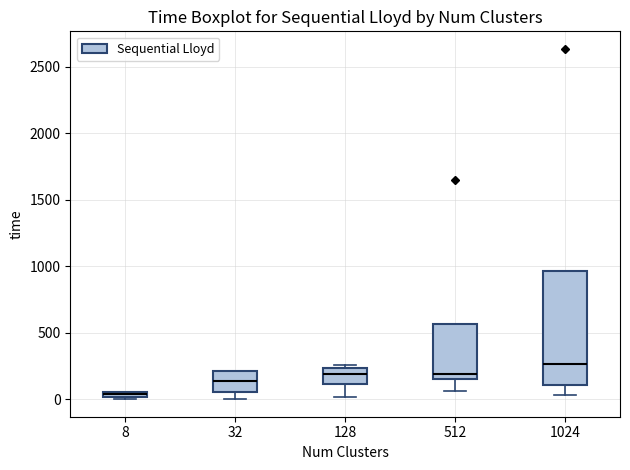

Which box's median line is the lowest?

8